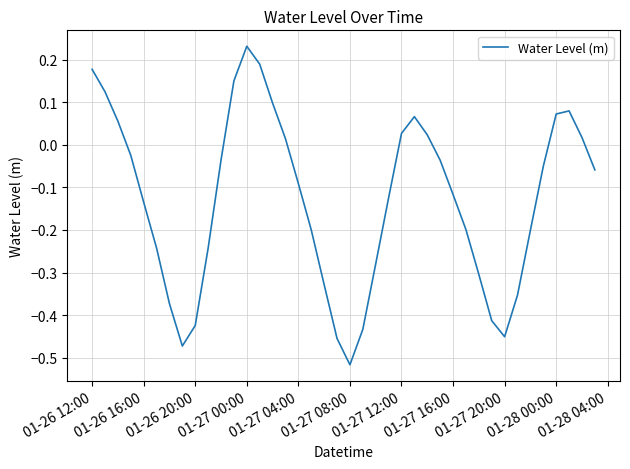

Which has a higher value, 01-27 12:00 or 01-27 08:00?

01-27 12:00